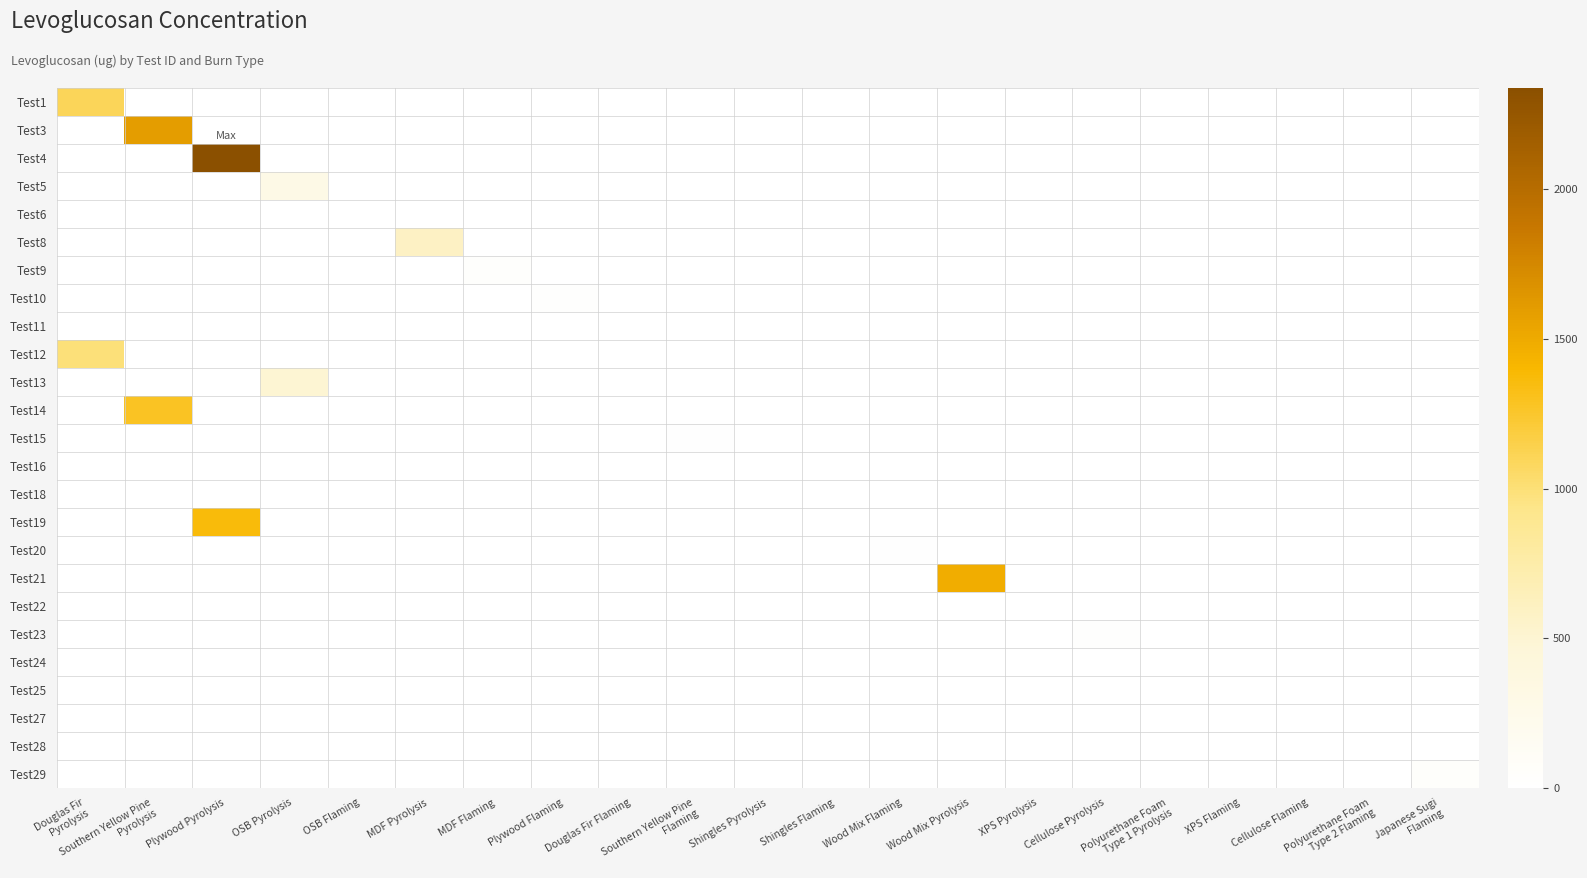

Which has a higher value, Wood Mix Pyrolysis or Shingles Flaming?

Wood Mix Pyrolysis